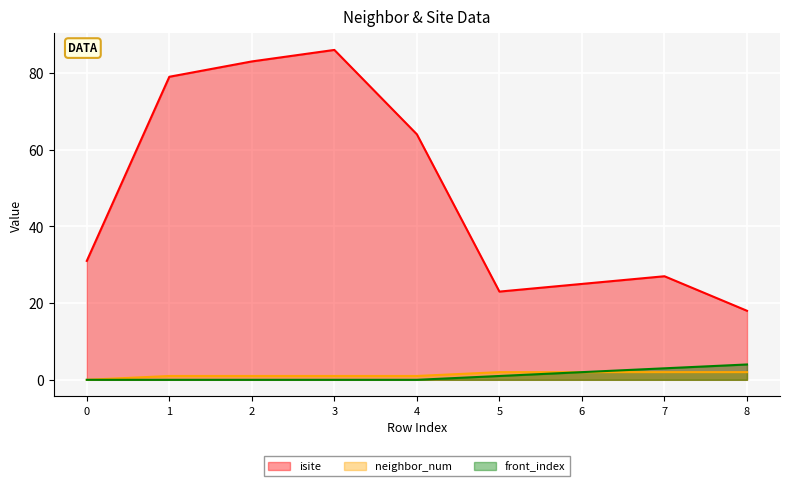

At which category is the sum across all series the highest?

3